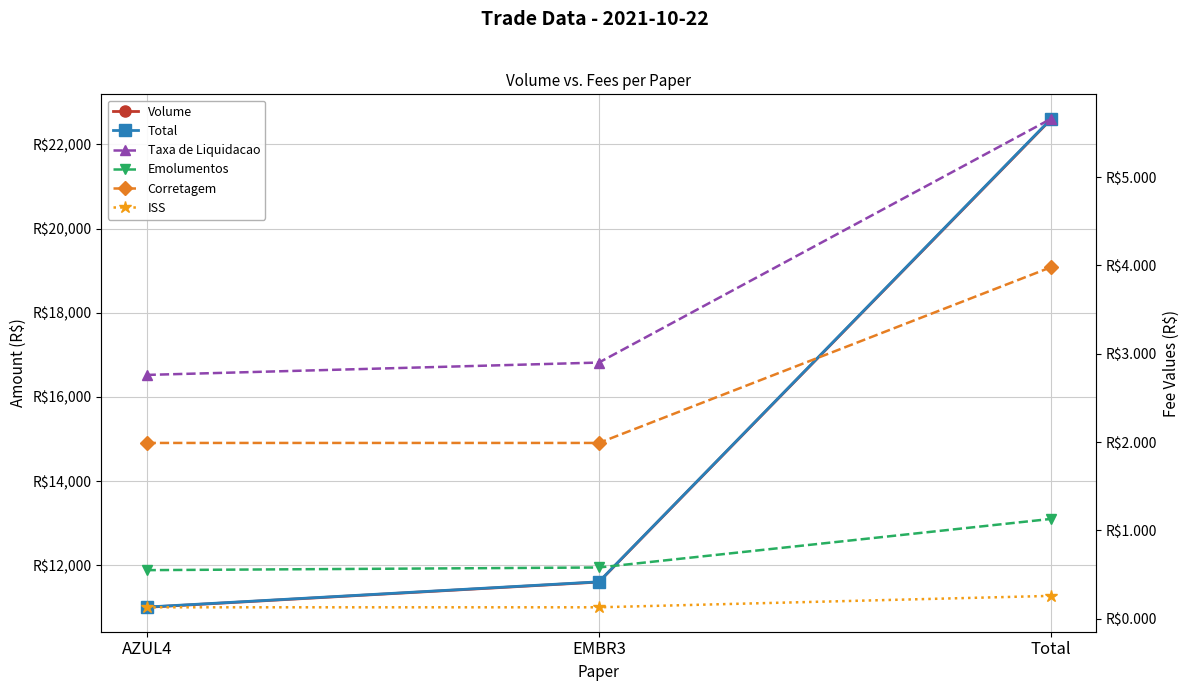

Which series changed the most between AZUL4 and Total?

Total